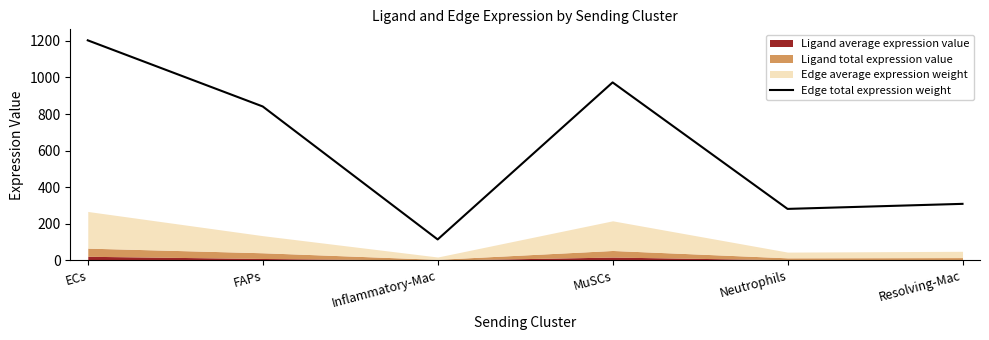

What is the difference between the maximum and minimum values?

1088.4